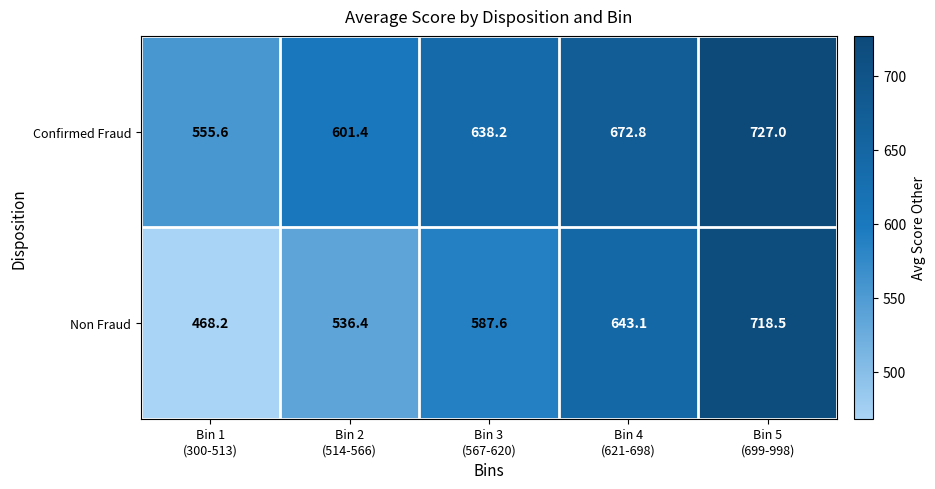

At how many categories does at least one series exceed 543?

5